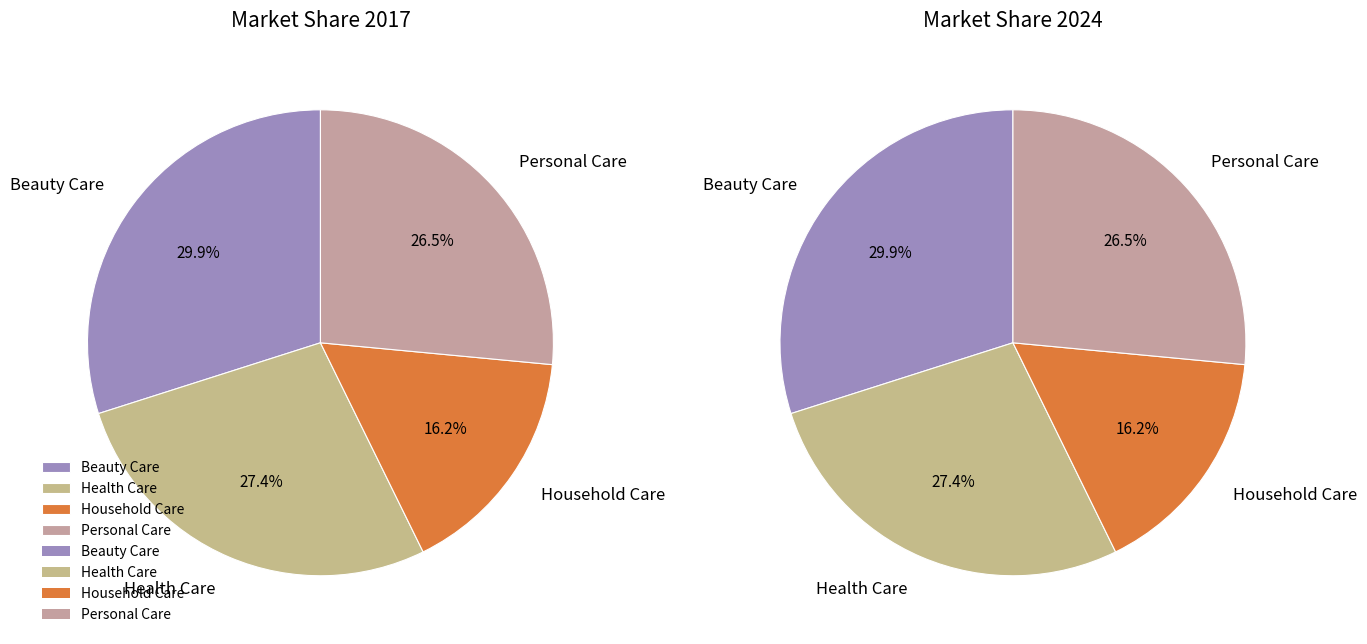

Rank the series by their average value, from lowest to highest.

values_2017, values_2024